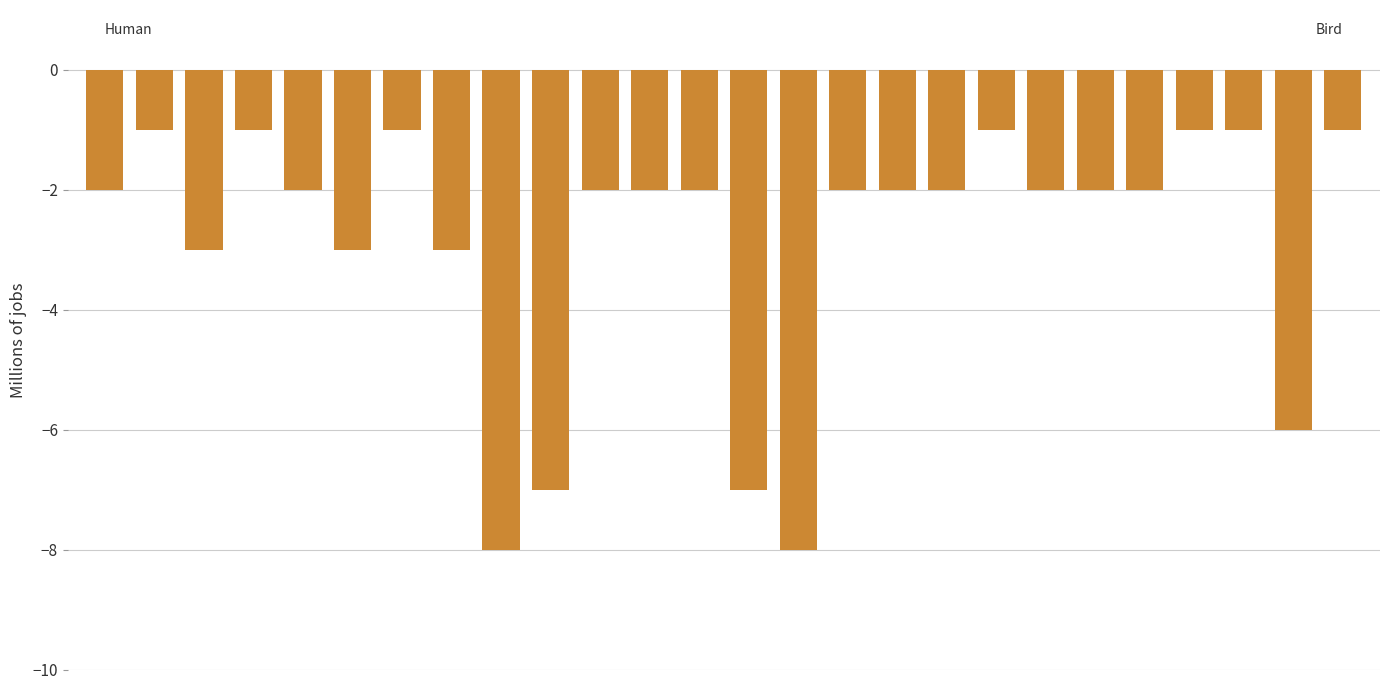

Reading left to right, transcribe all the data shown in this chart.

-2	-1	-3	-1	-2	-3	-1	-3	-8	-7	-2	-2	-2	-7	-8	-2	-2	-2	-1	-2	-2	-2	-1	-1	-6	-1